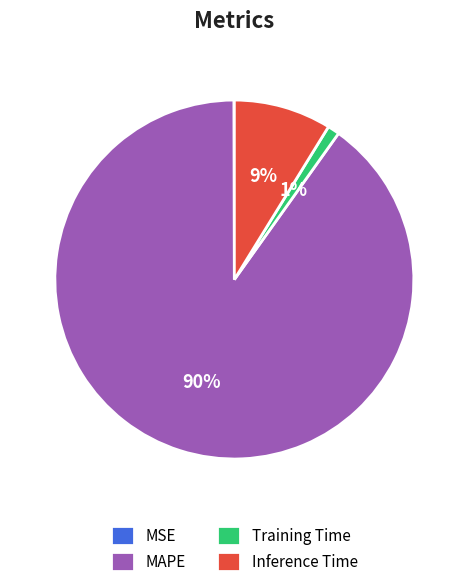

Is Inference Time the majority of the pie?

No